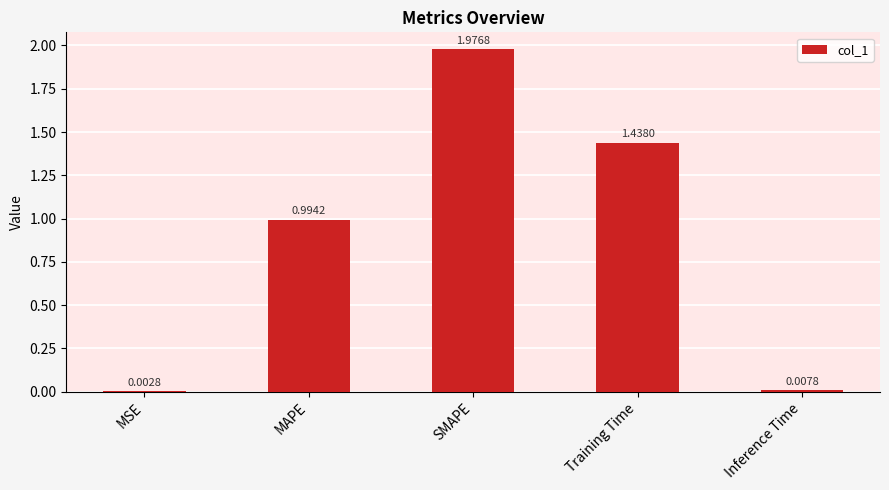

Which label corresponds to the largest value in the chart?

SMAPE